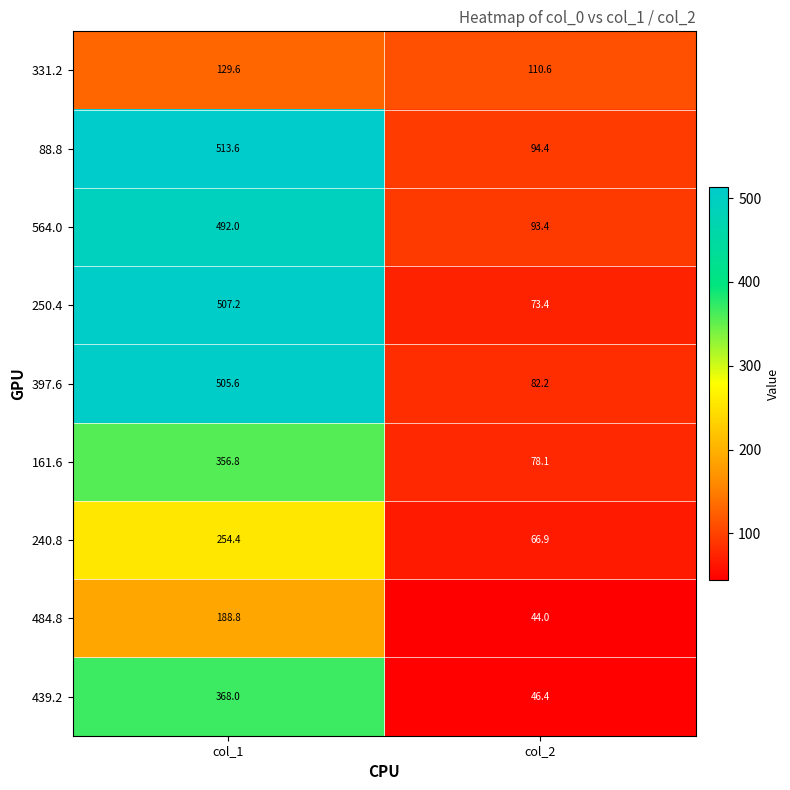

Count the number of categories in the chart.

2